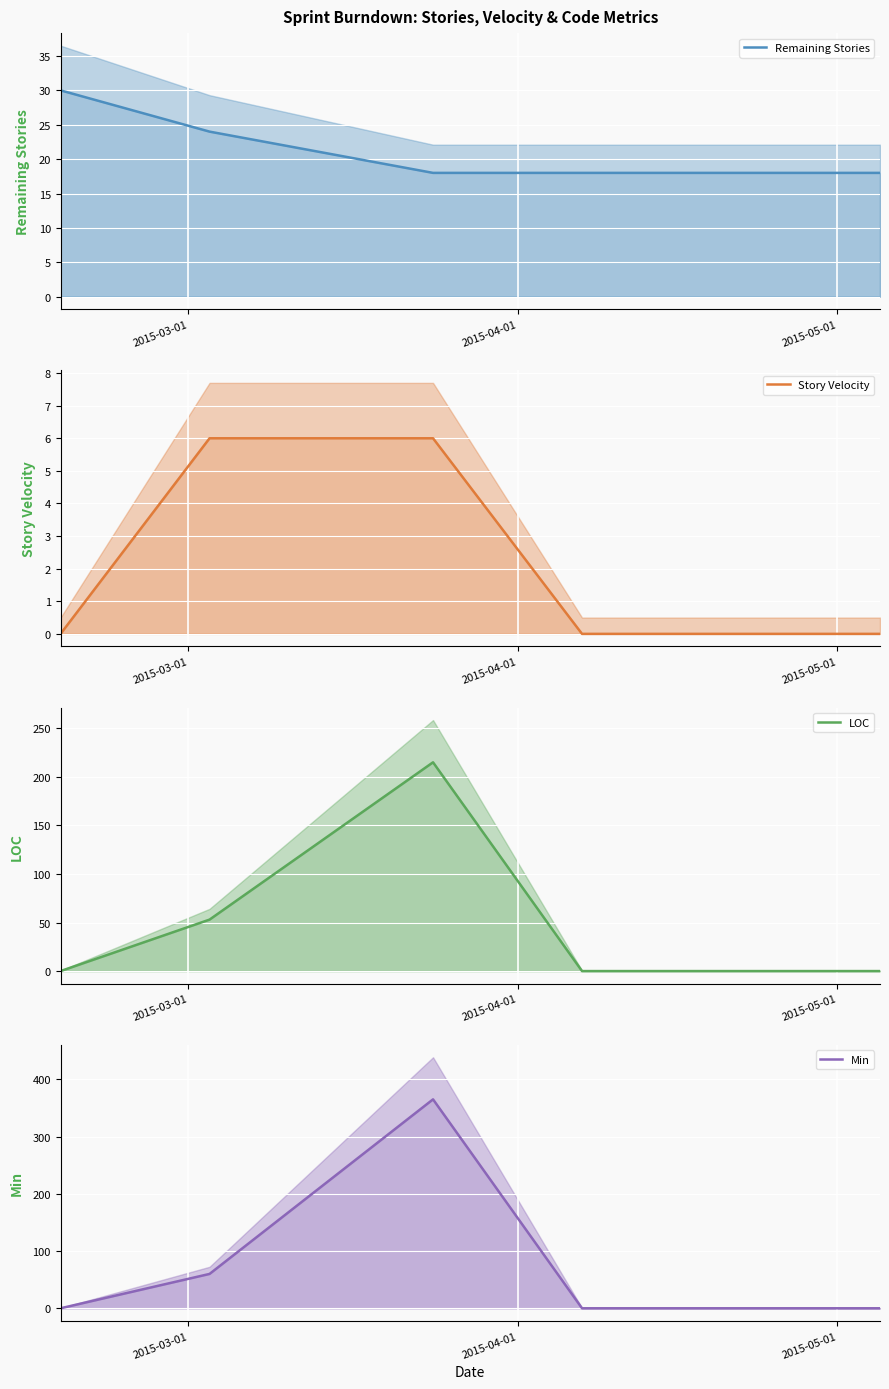

Rank the series by their average value, from highest to lowest.

Min, LOC, Remaining Stories, Story Velocity